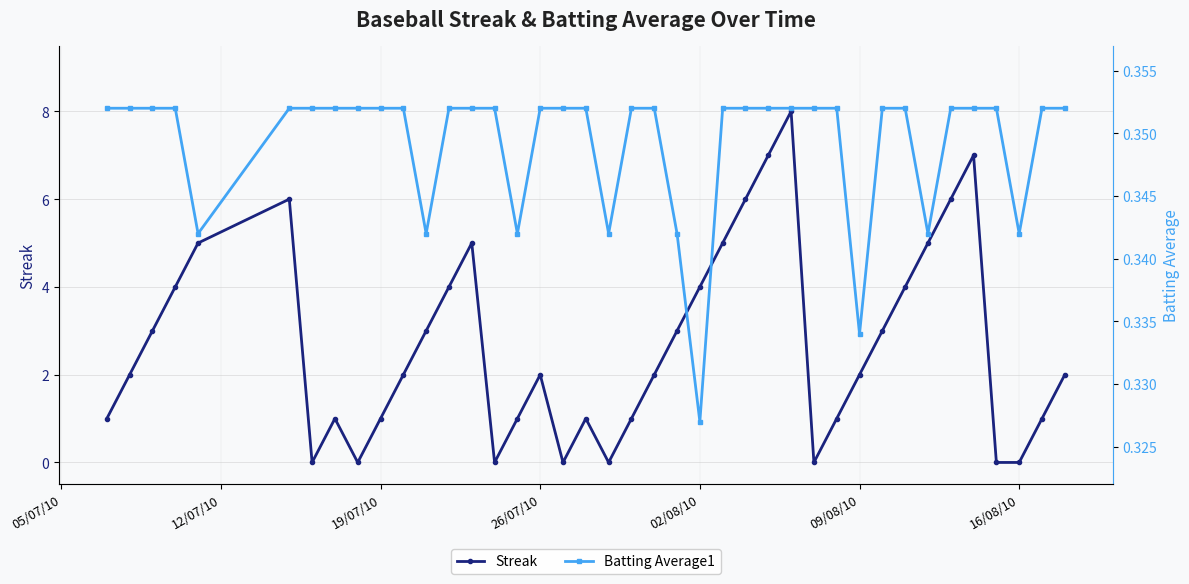

How many positive values does the Streak series have?

32